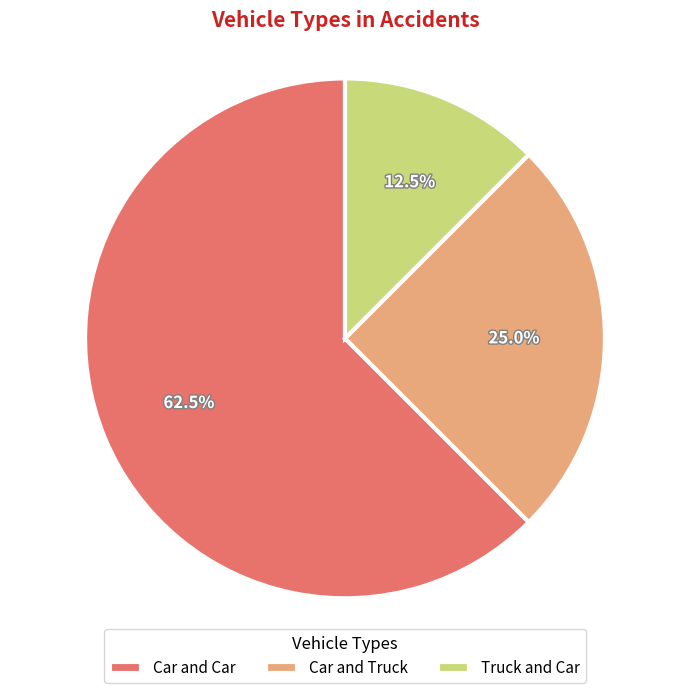

Rank the categories by value from highest to lowest.

Car and Car, Car and Truck, Truck and Car